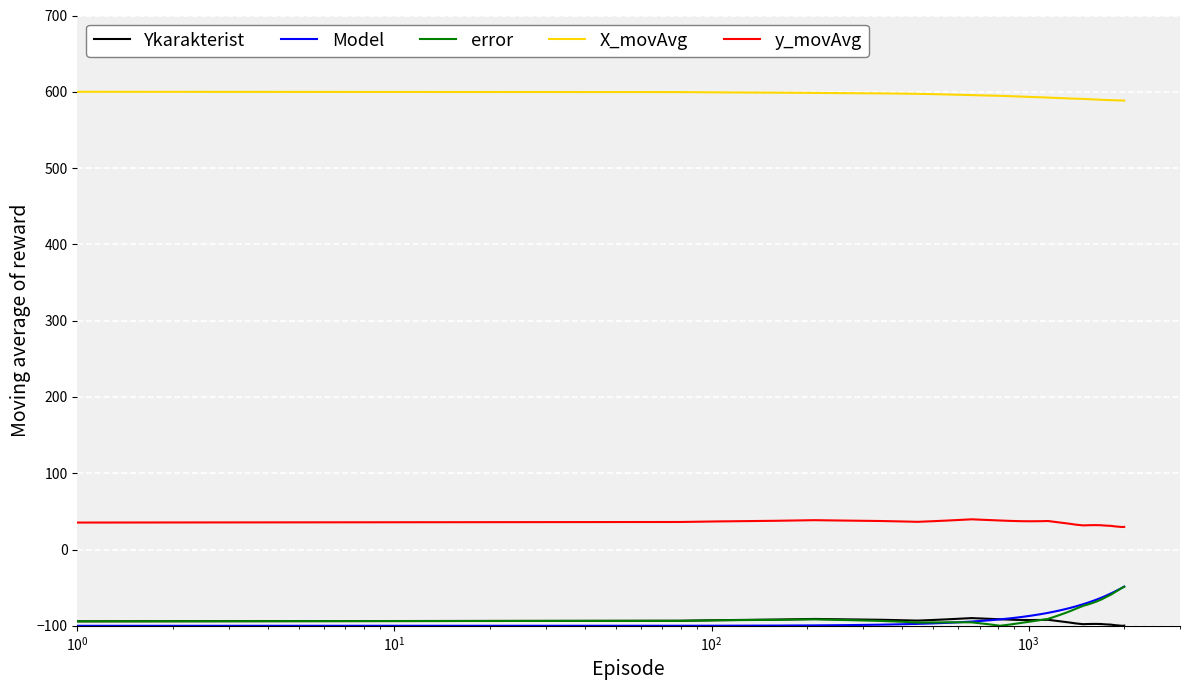

Which series has the largest total across all categories?

X_movAvg